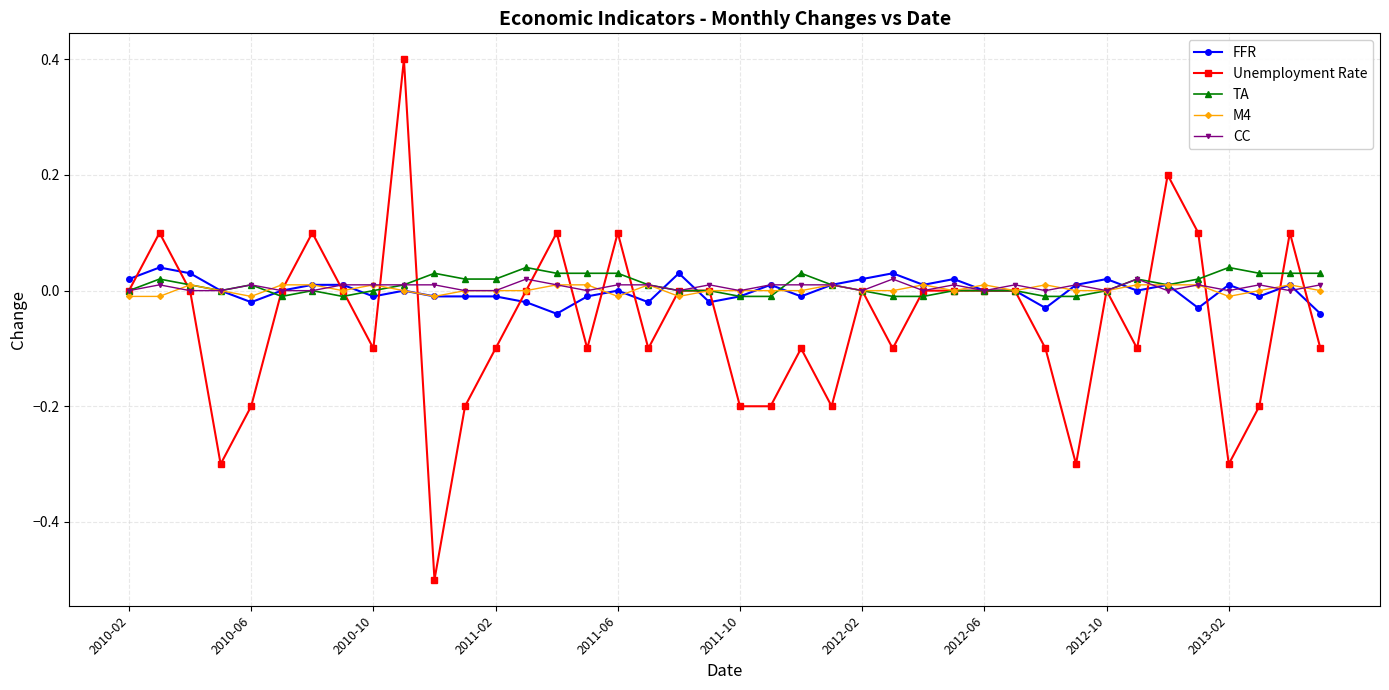

True or false: M4 and CC intersect in this chart.

True